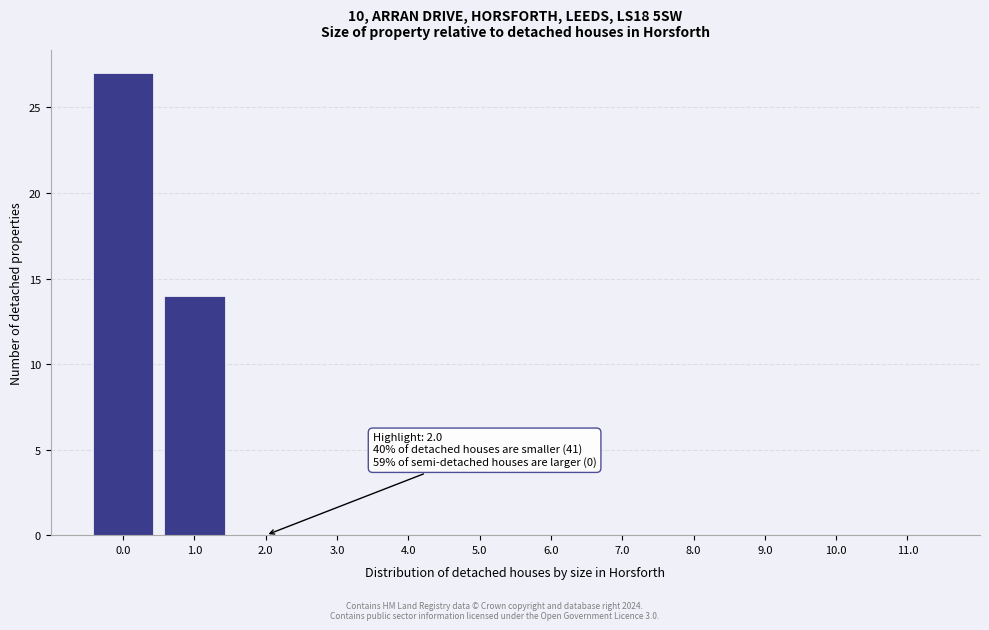

Over which range of the x-axis is the bar tallest?

-0.5 to 0.5